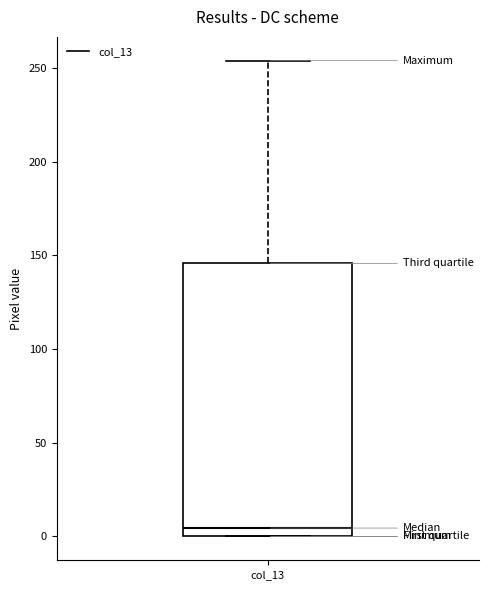

Read this box plot against the y-axis: the position of the median line, the range covered by the box, and the ends of both whiskers. The values are not printed on the chart, so give them approximately, as read against the axis.

median 5, box 0 to 145, whiskers 0 to 255